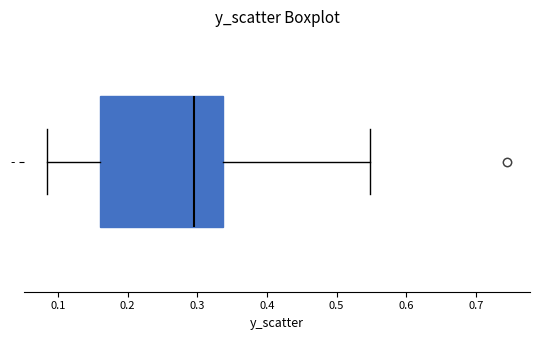

Where does the median line of the box for - sit on the x-axis? The values are not printed on the chart, so give them approximately, as read against the axis.

0.30